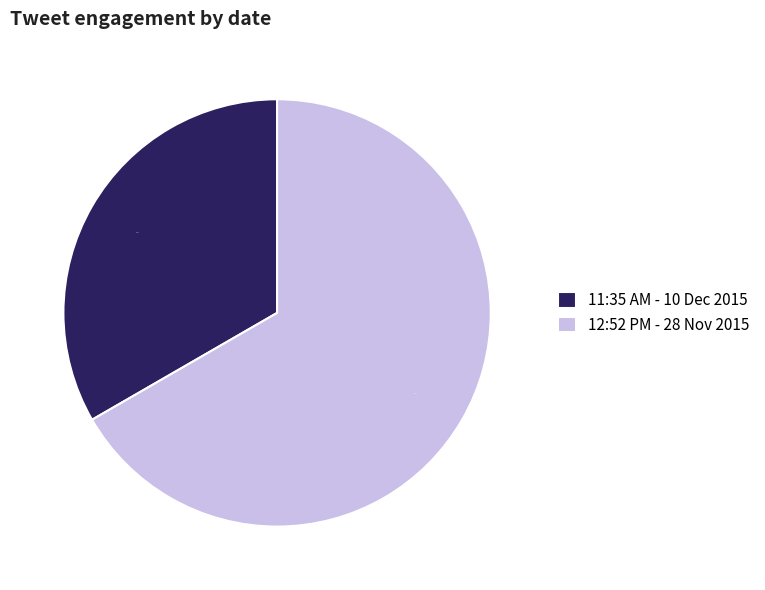

What is the majority slice?

12:52 PM - 28 Nov 2015